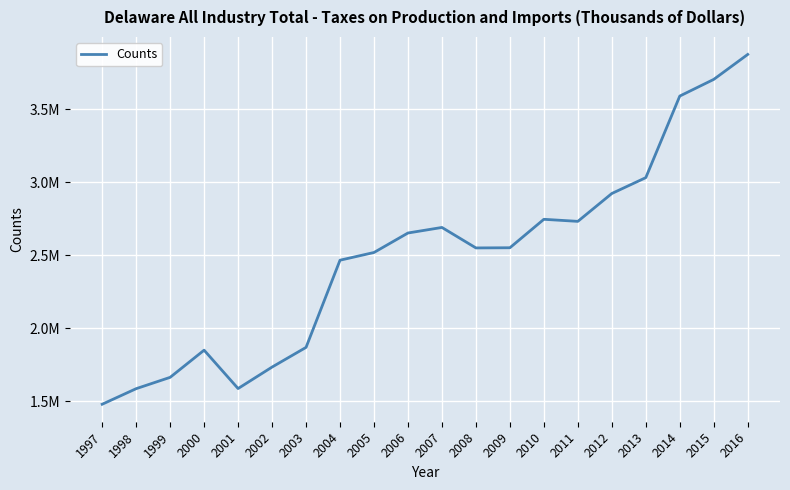

What is the greatest value displayed?

3876696